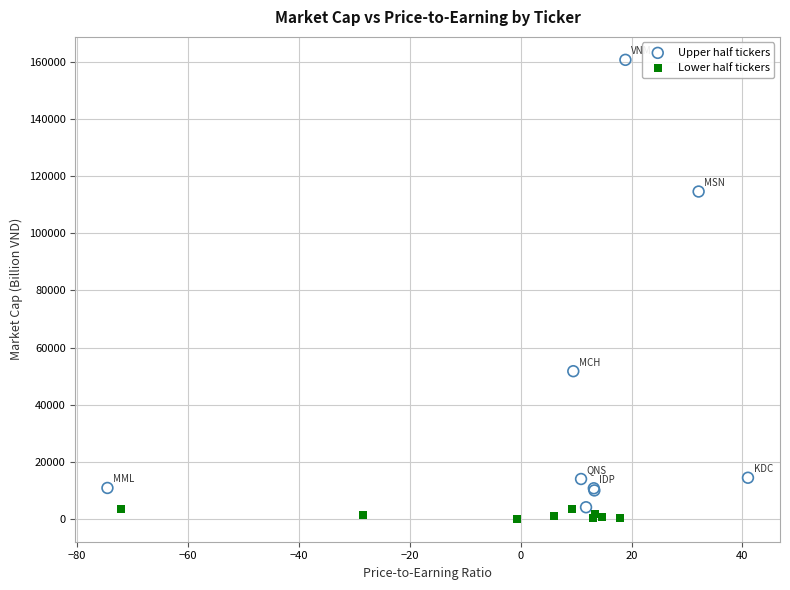

Which series reaches the minimum Y coordinate?

Lower half tickers